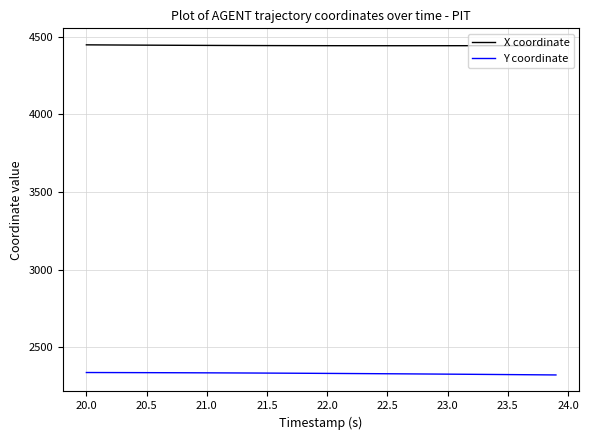

What is the difference between the second highest and minimum values in the Y coordinate series?

15.5